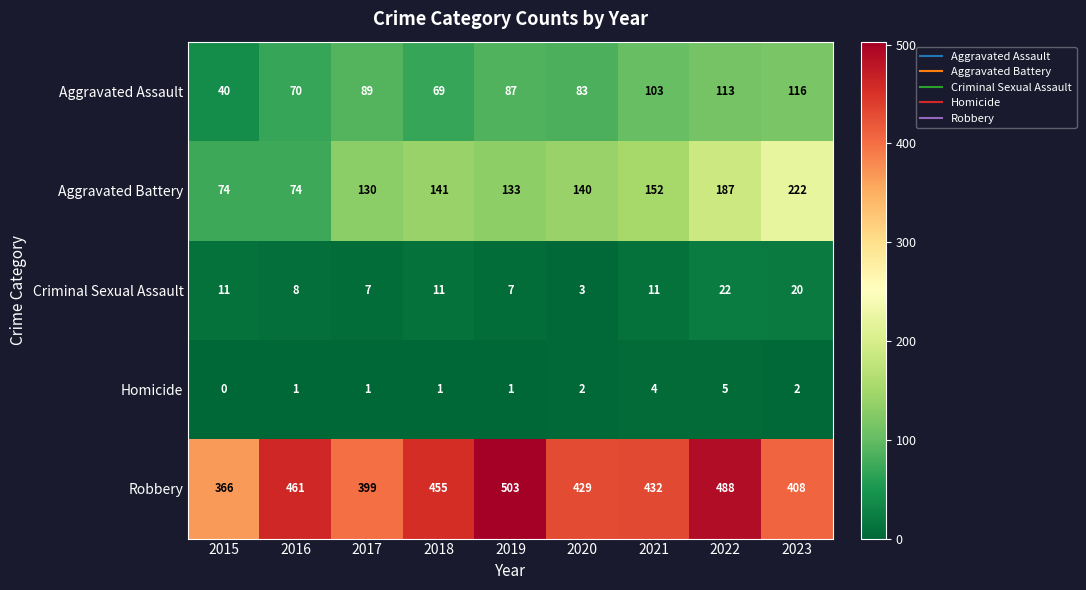

Read the Robbery value at 2016, to the nearest 50.

450